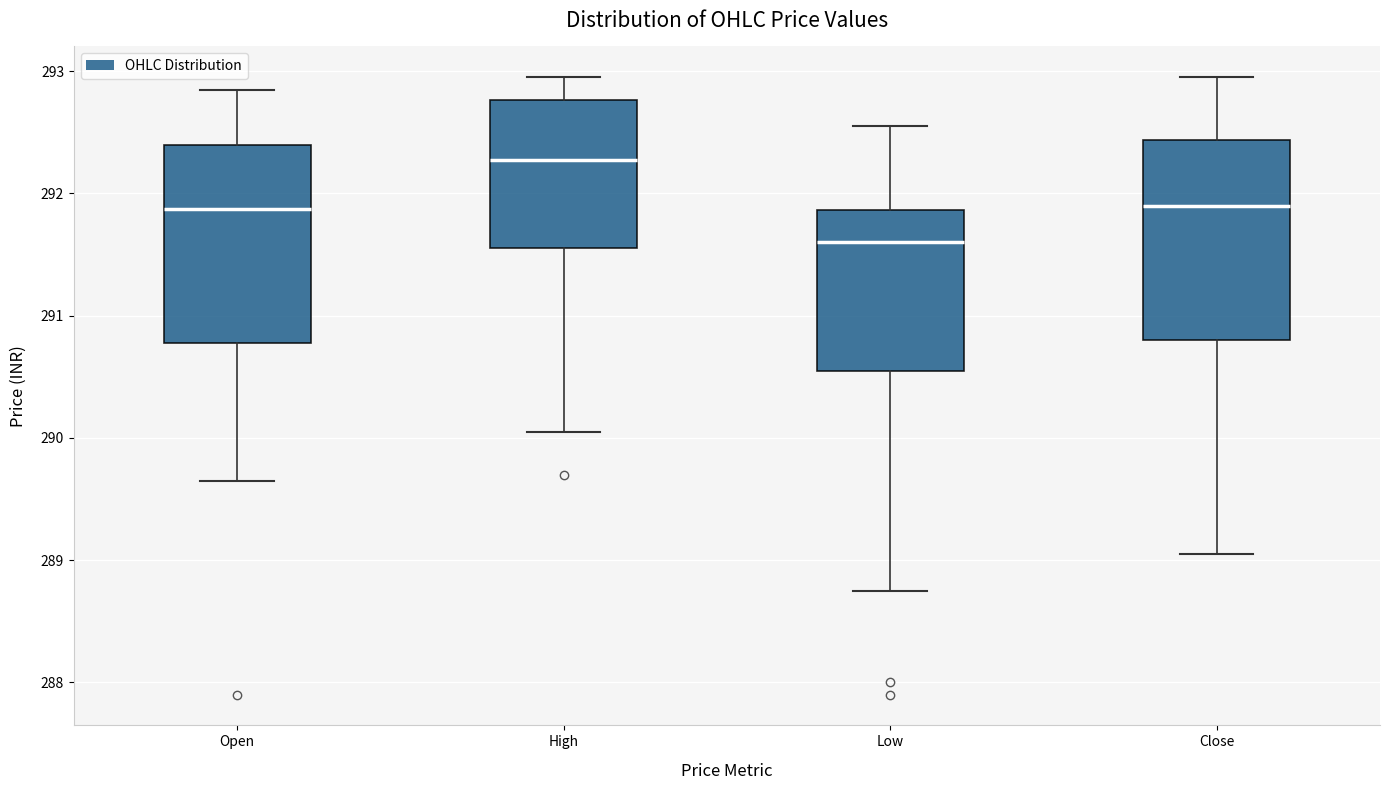

Reading left to right, read every box against the y-axis: the position of its median line, the range the box covers, and the ends of its whiskers. The values are not printed on the chart, so give them approximately, as read against the axis.

Open: median 291.9, box 290.8 to 292.4, whiskers 289.7 to 292.9
High: median 292.3, box 291.6 to 292.8, whiskers 290.1 to 293.0
Low: median 291.6, box 290.6 to 291.9, whiskers 288.8 to 292.6
Close: median 291.9, box 290.8 to 292.4, whiskers 289.1 to 293.0